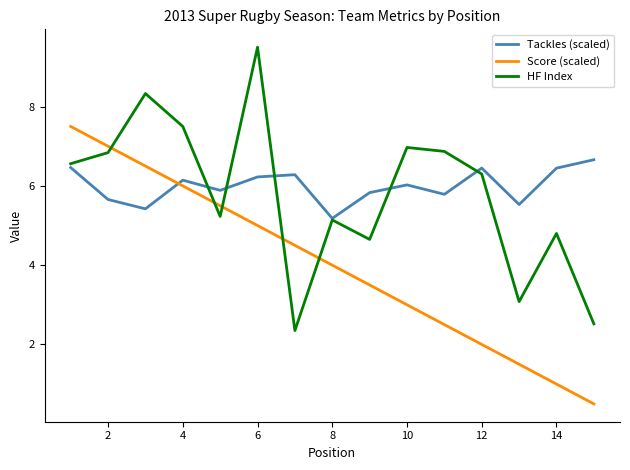

What are all the series names shown in the legend?

Tackles (scaled), Score (scaled), HF Index